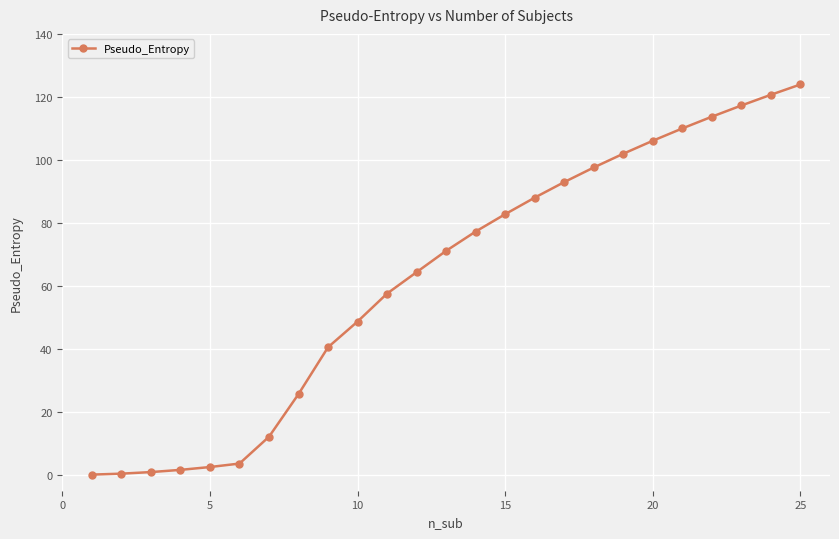

Is this an area chart (filled region under the line)?

No